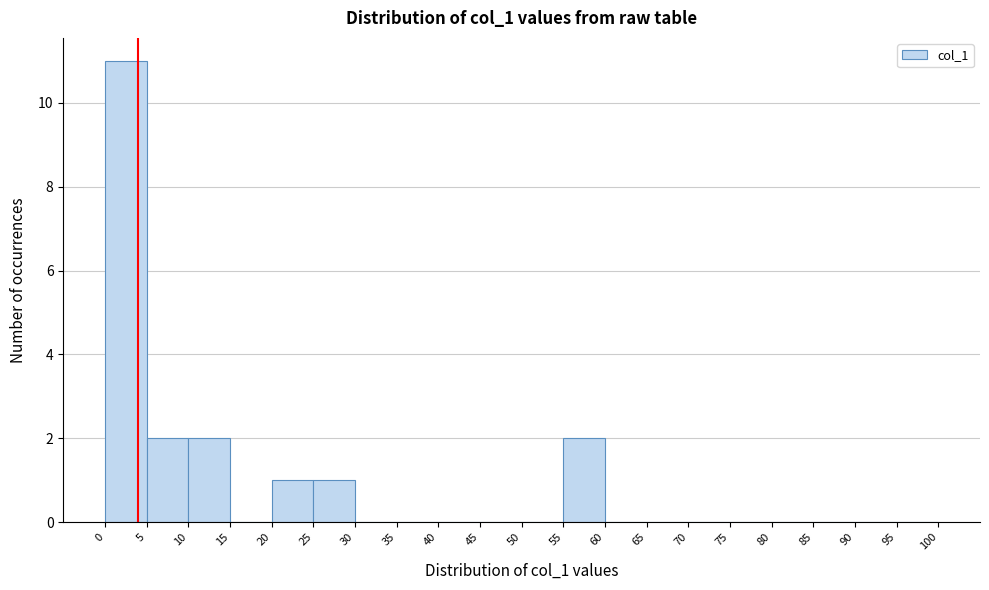

Reading left to right, list every bar in this chart as the range it spans on the x-axis followed by its height. The values are not printed on the chart, so give them approximately, as read against the axis.

0 to 5: 11
5 to 10: 2
10 to 15: 2
15 to 20: 0
20 to 25: 1
25 to 30: 1
30 to 35: 0
35 to 40: 0
40 to 45: 0
45 to 50: 0
50 to 55: 0
55 to 60: 2
60 to 65: 0
65 to 70: 0
70 to 75: 0
75 to 80: 0
80 to 85: 0
85 to 90: 0
90 to 95: 0
95 to 100: 0